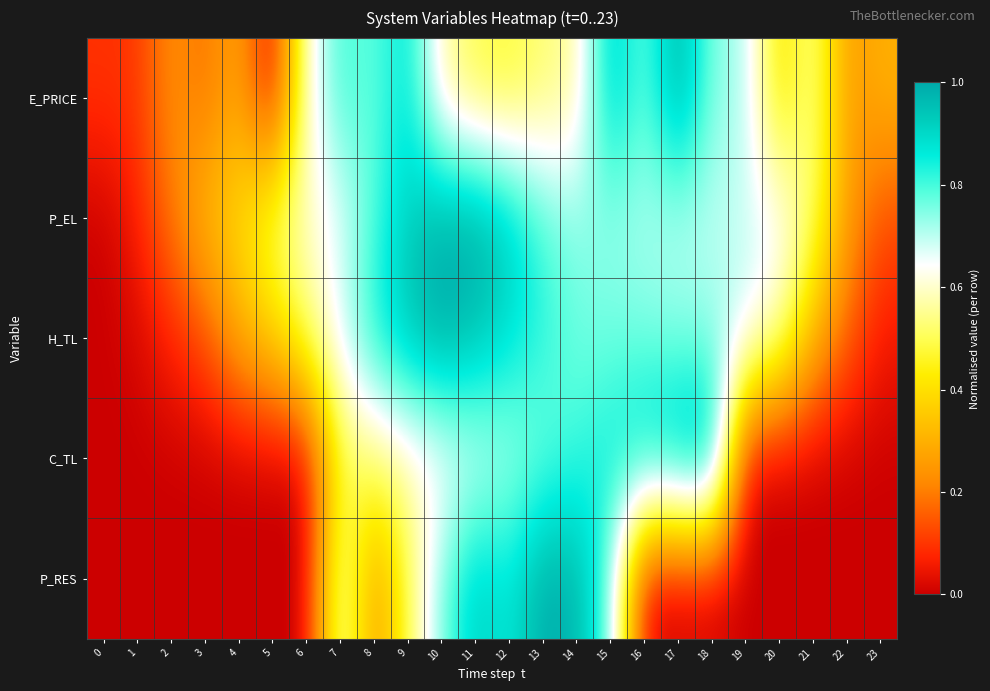

Which has a higher value, 2 or 17?

17